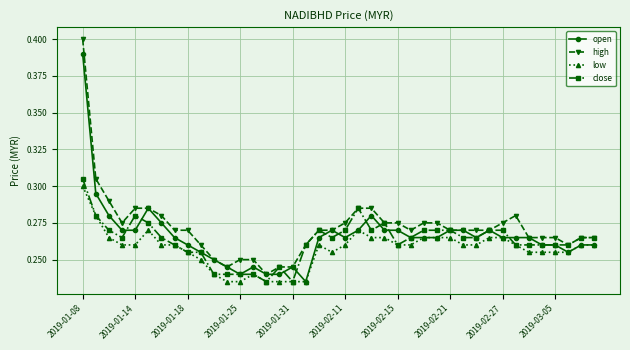

How many lines are shown in the chart?

4